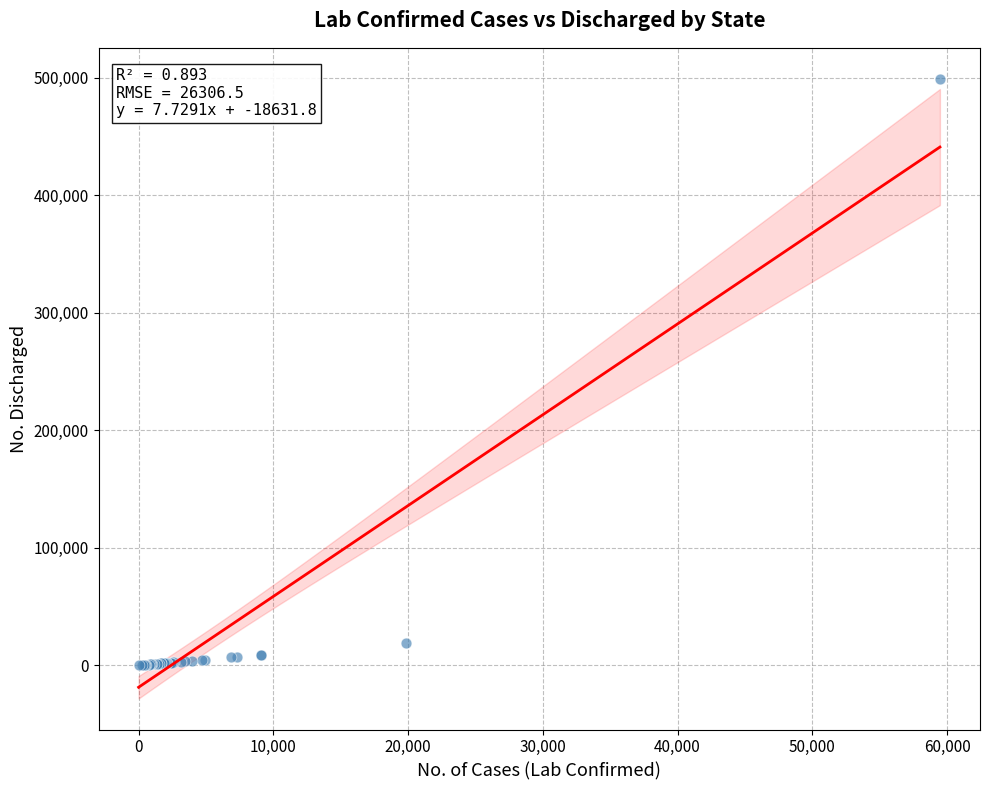

What Y value in the scatter plot is closest to 249530?

19205